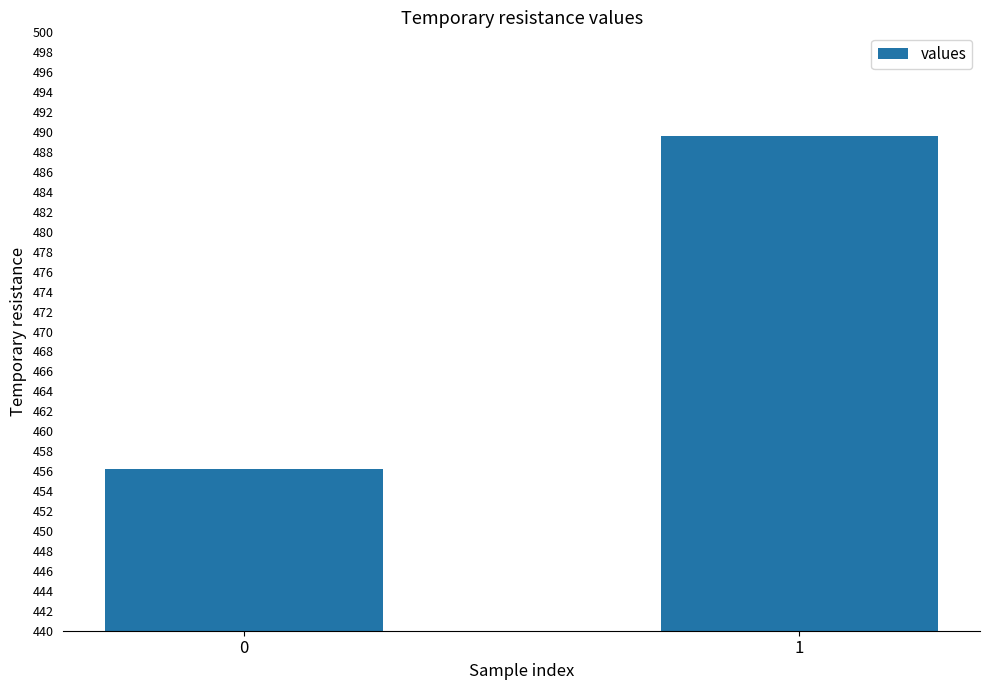

Does the chart contain stacked bars?

No